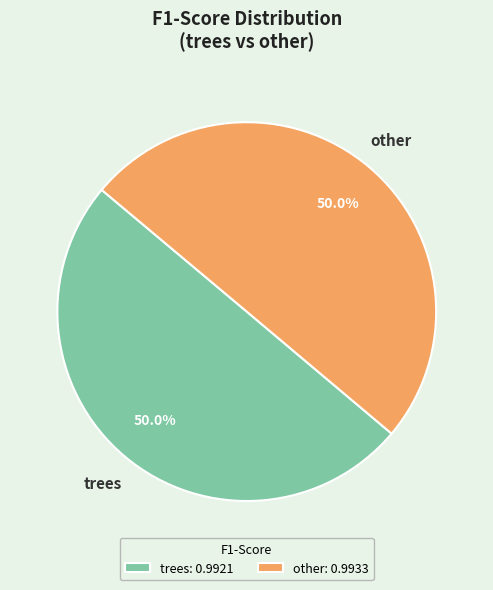

Is the sum of trees and other greater than half?

Yes